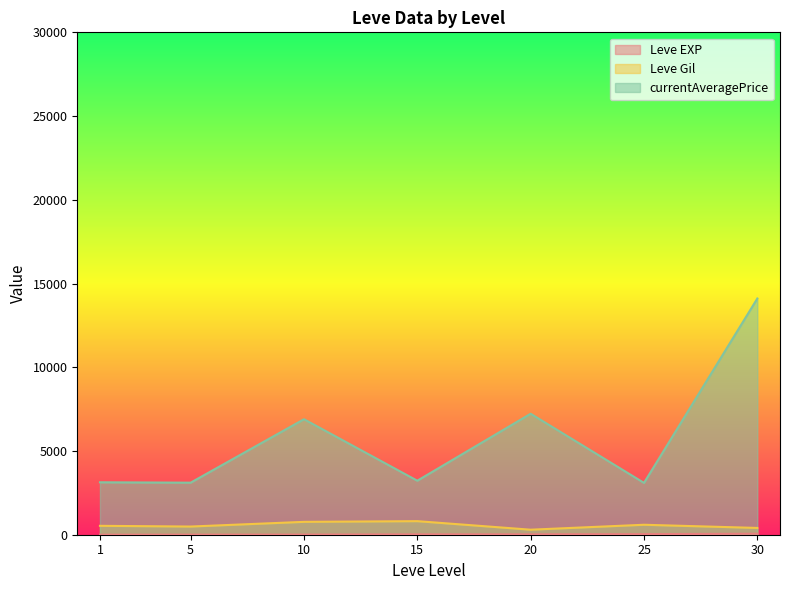

What are all the series names shown in the legend?

Leve EXP, Leve Gil, currentAveragePrice